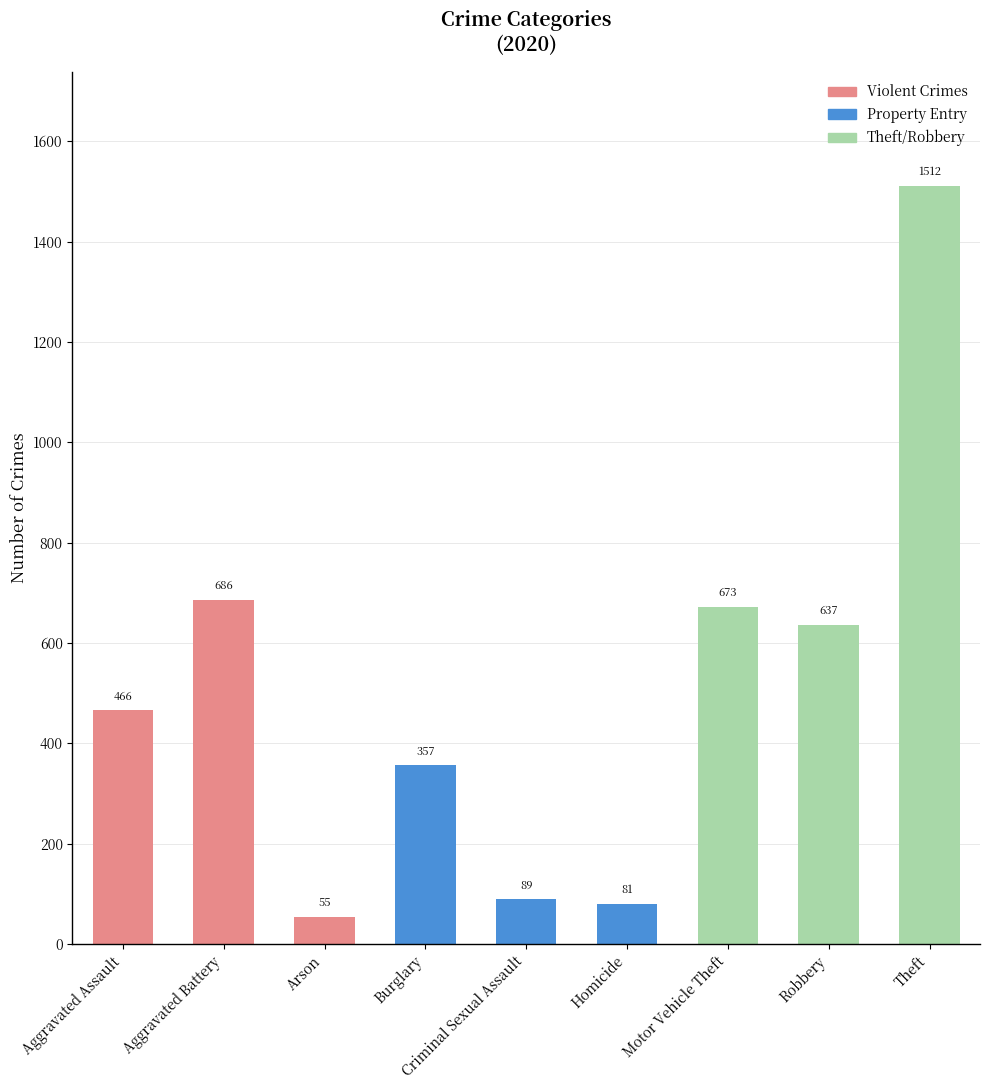

What is the change in value from Motor Vehicle Theft to Robbery?

-36